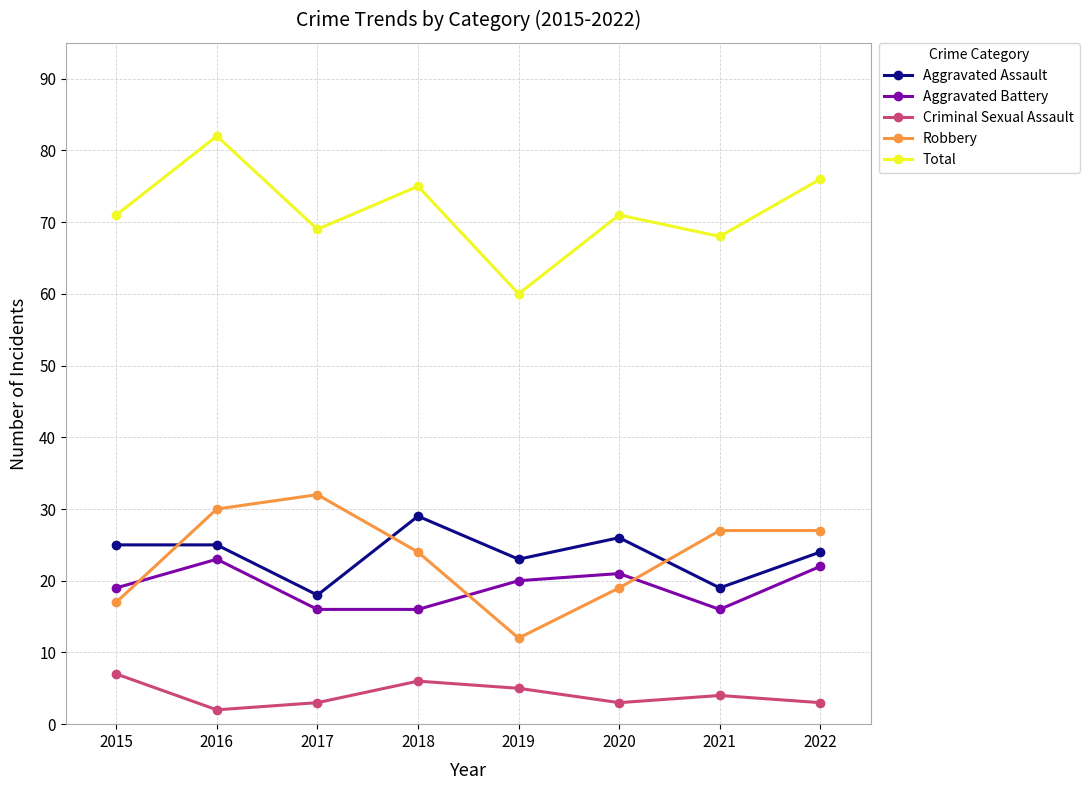

At how many categories does at least one series exceed 25?

8